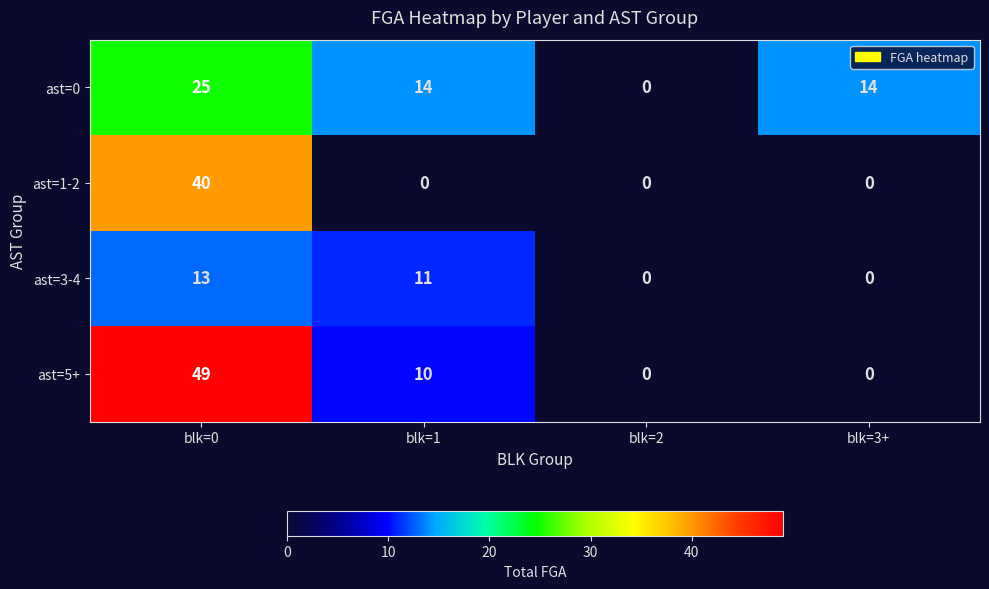

Reading left to right, what are all the values shown in this chart?

ast=0: 25	14	0	14
ast=1-2: 40	0	0	0
ast=3-4: 13	11	0	0
ast=5+: 49	10	0	0